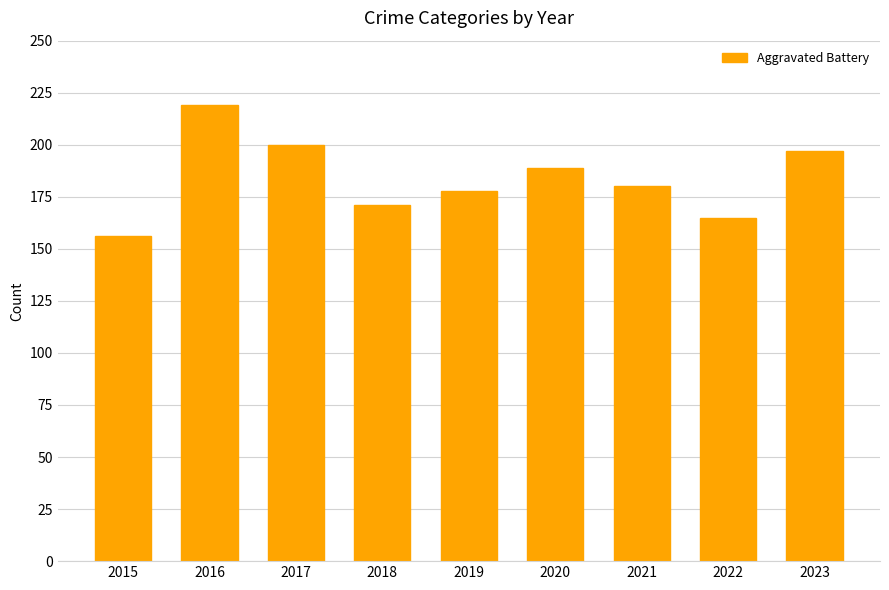

Does the chart contain any negative values?

No